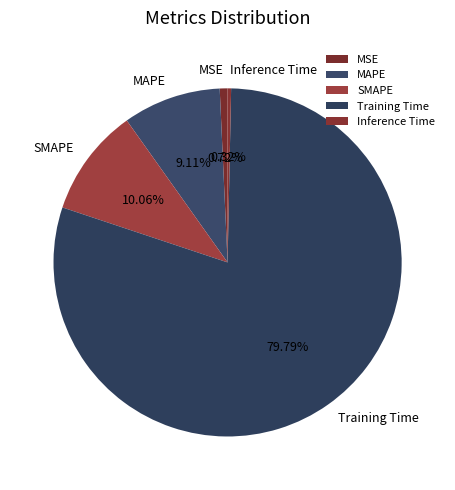

To the nearest percent, what is the difference between the MSE and SMAPE slice percentages?

9%